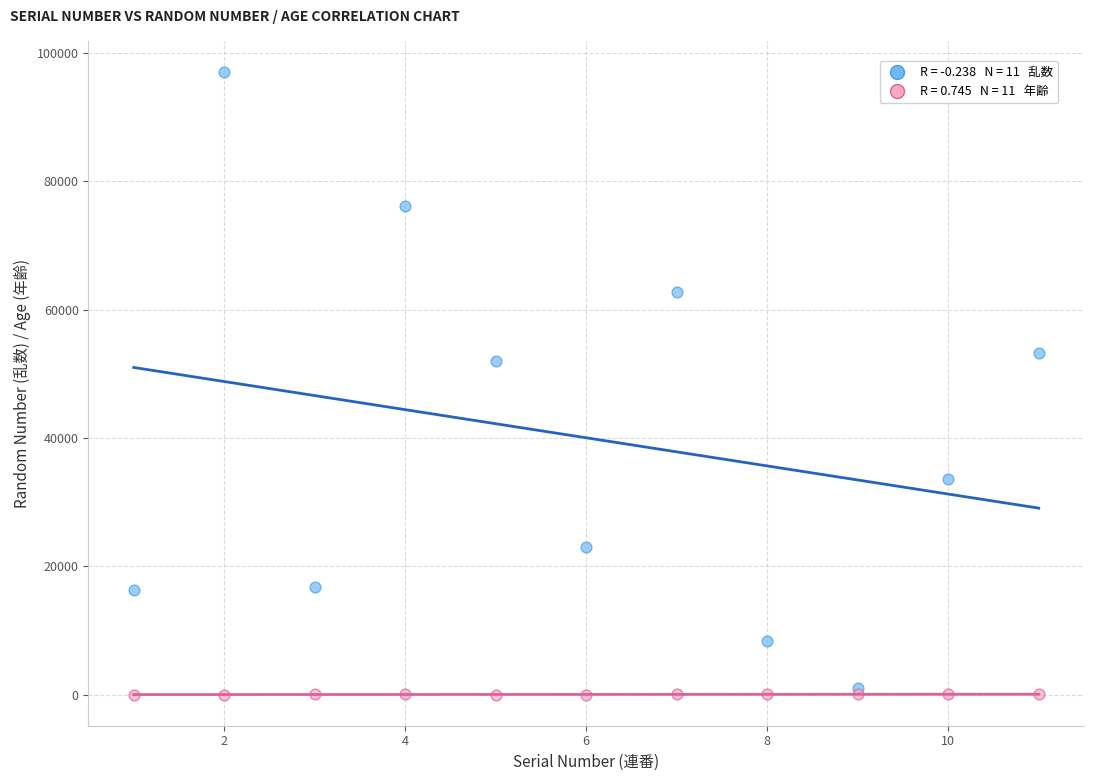

Across all series, what Y value is closest to 48525?

51996